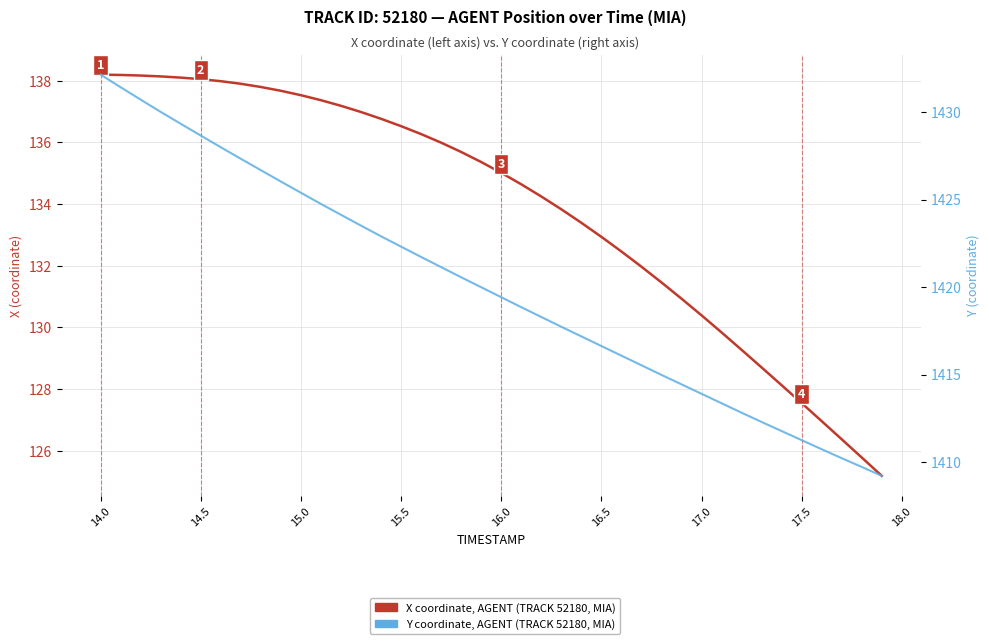

How many categories are shown in the chart?

40